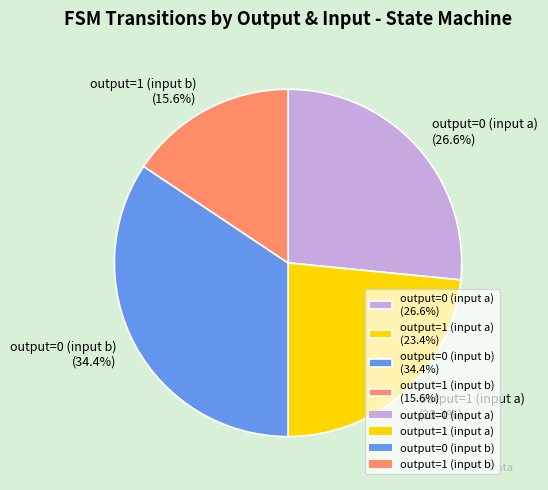

Count the number of slices in the pie.

4